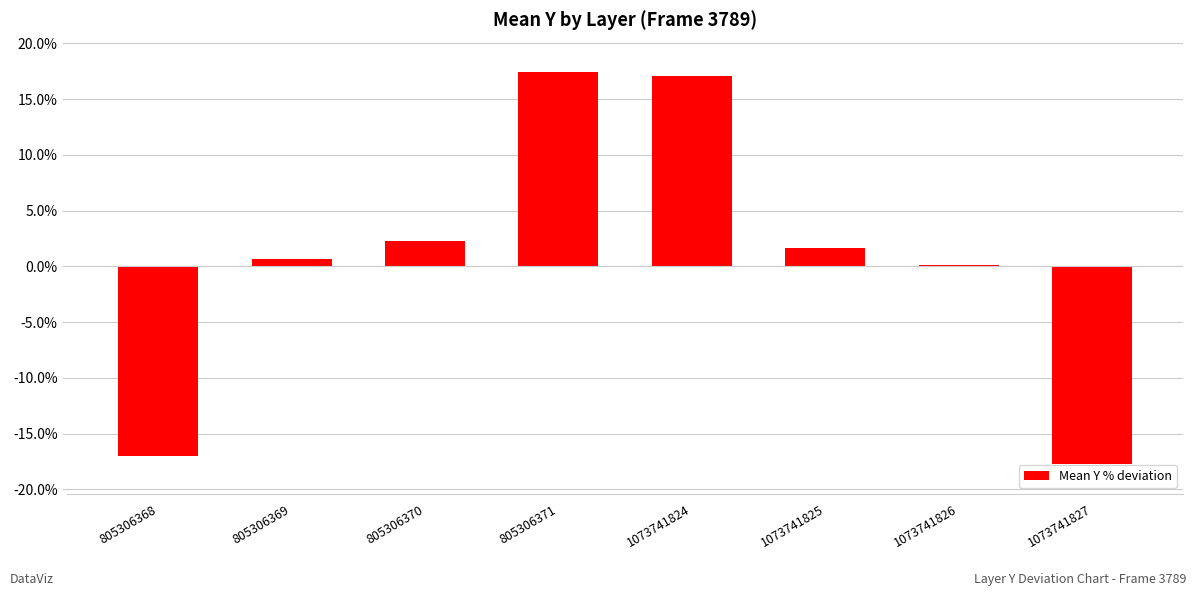

Are the bars horizontal?

No